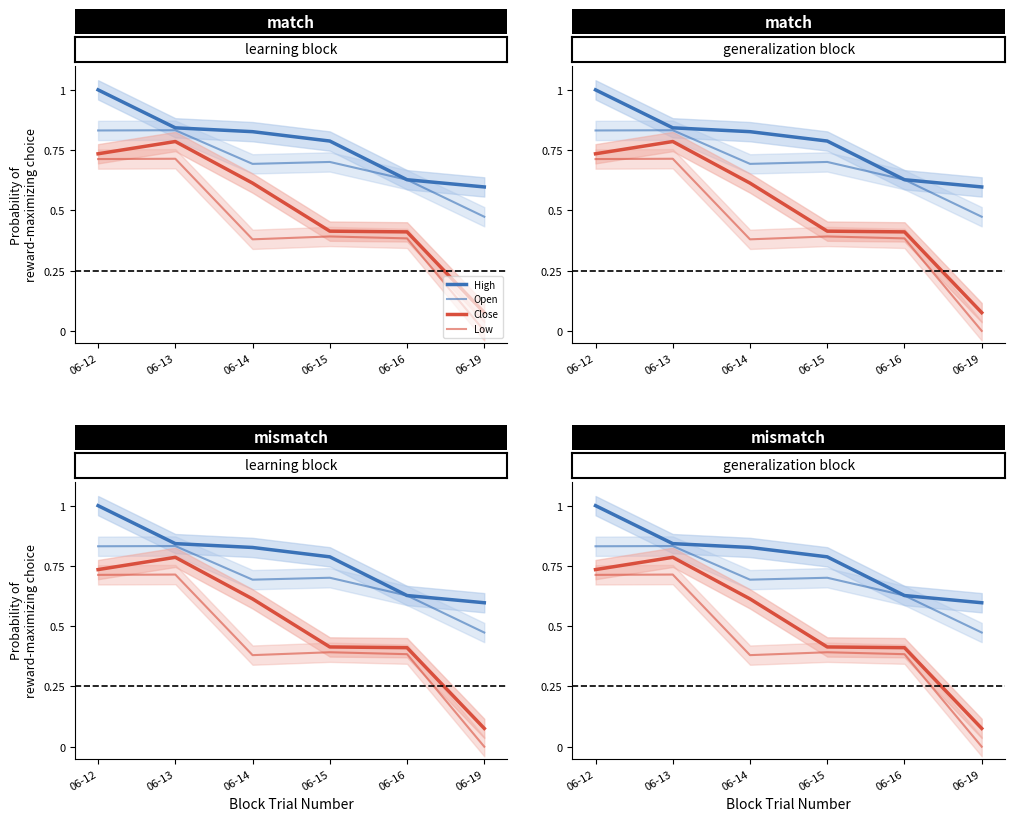

What is the difference between the second highest and second lowest values in the Open series?

0.2